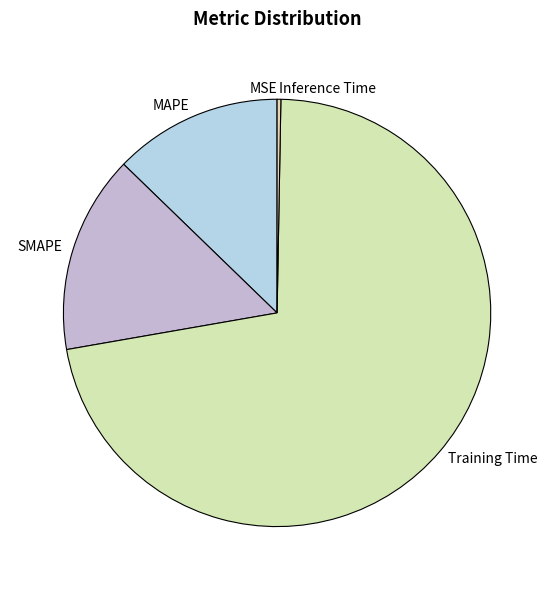

Is MAPE the majority of the pie?

No